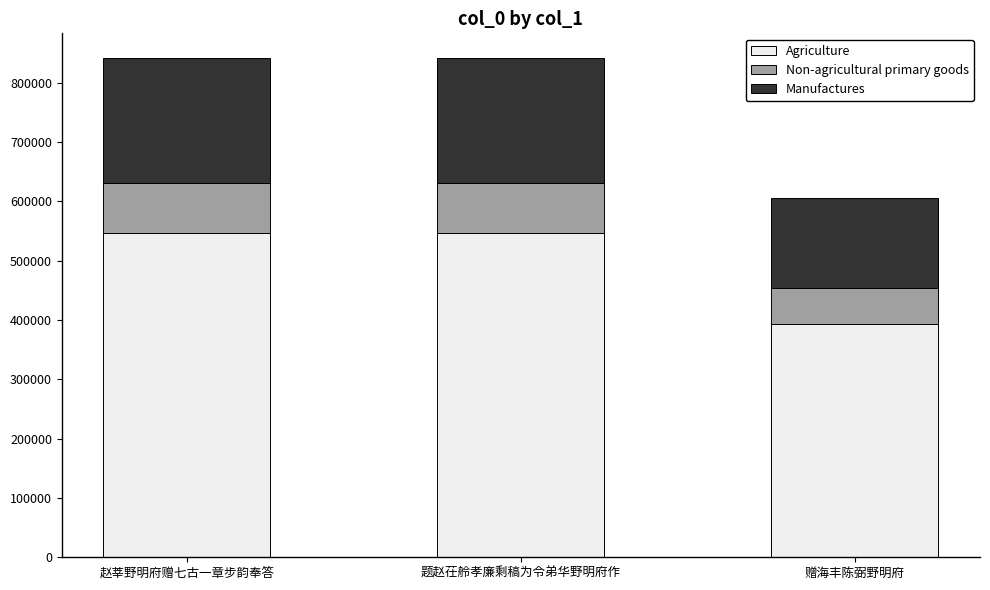

What is the sum of all Agriculture values?

1486499.3